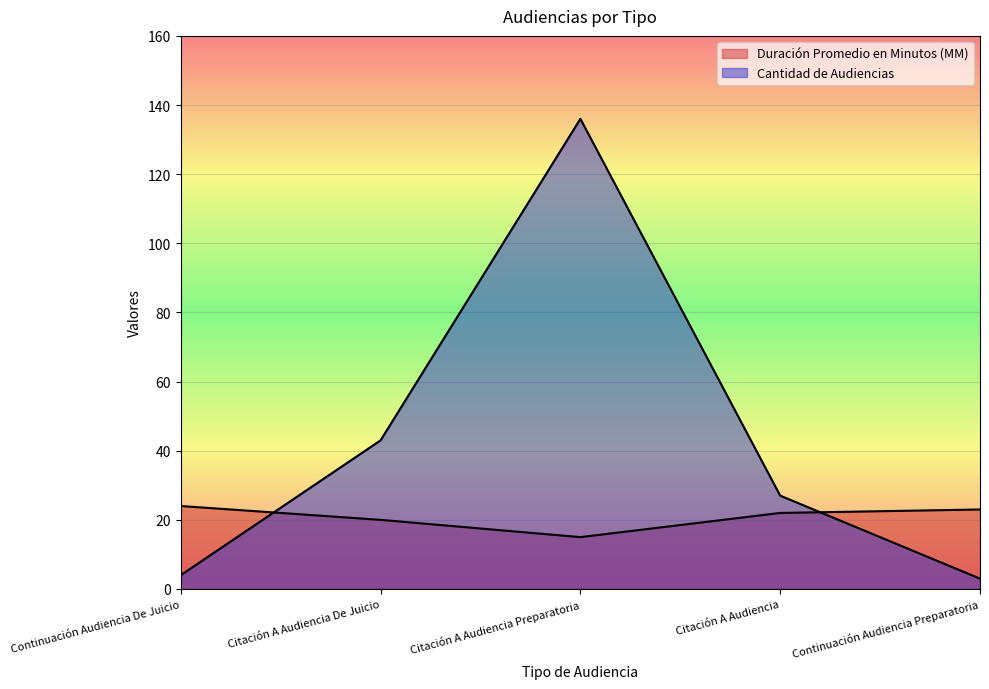

Which category has the highest value in the Duración Promedio en Minutos (MM) series?

Continuación Audiencia De Juicio